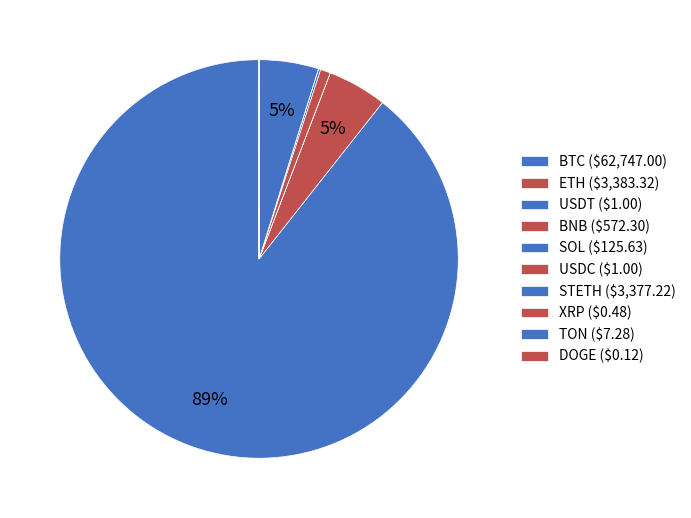

To the nearest percent, what portion does STETH represent?

5%